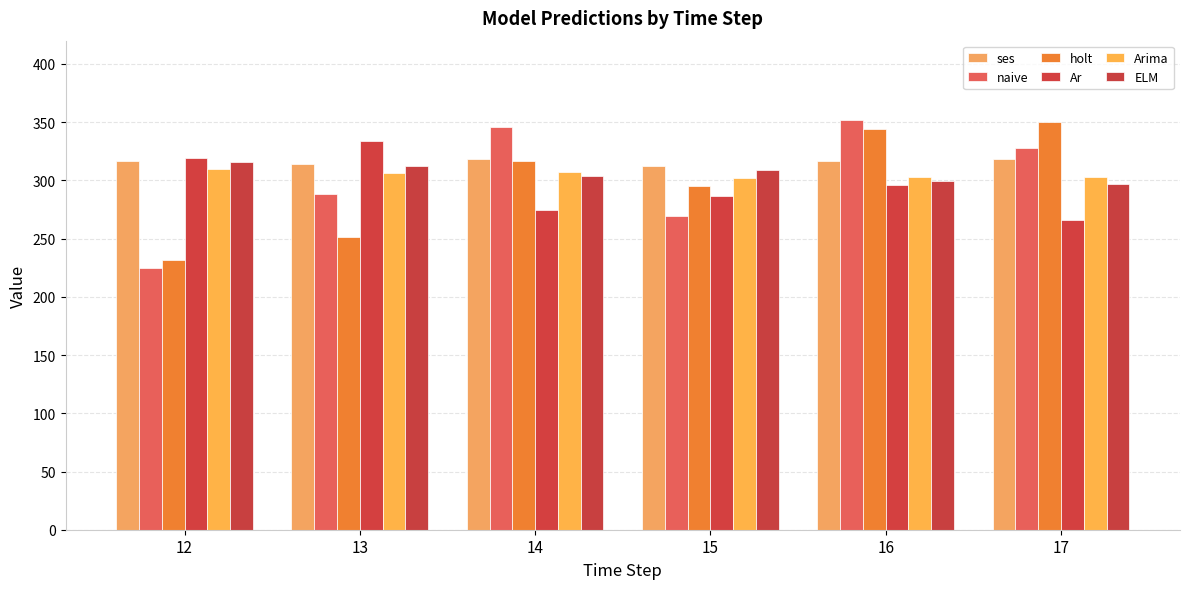

What is the difference between the highest and lowest values at 12?

94.0